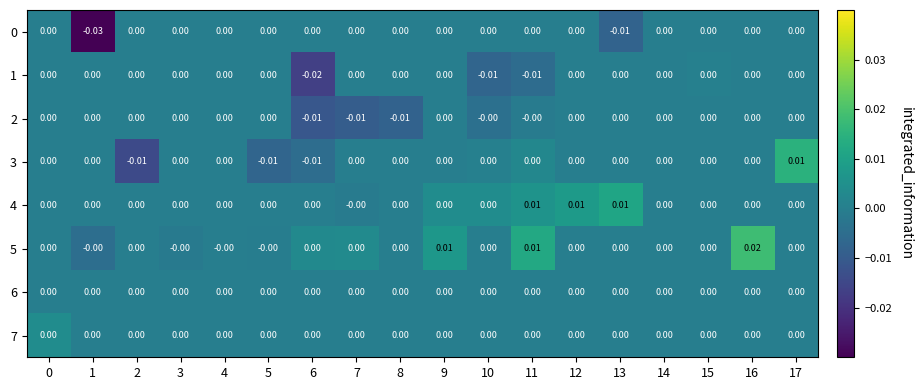

How many data points in 4 are above 0?

3